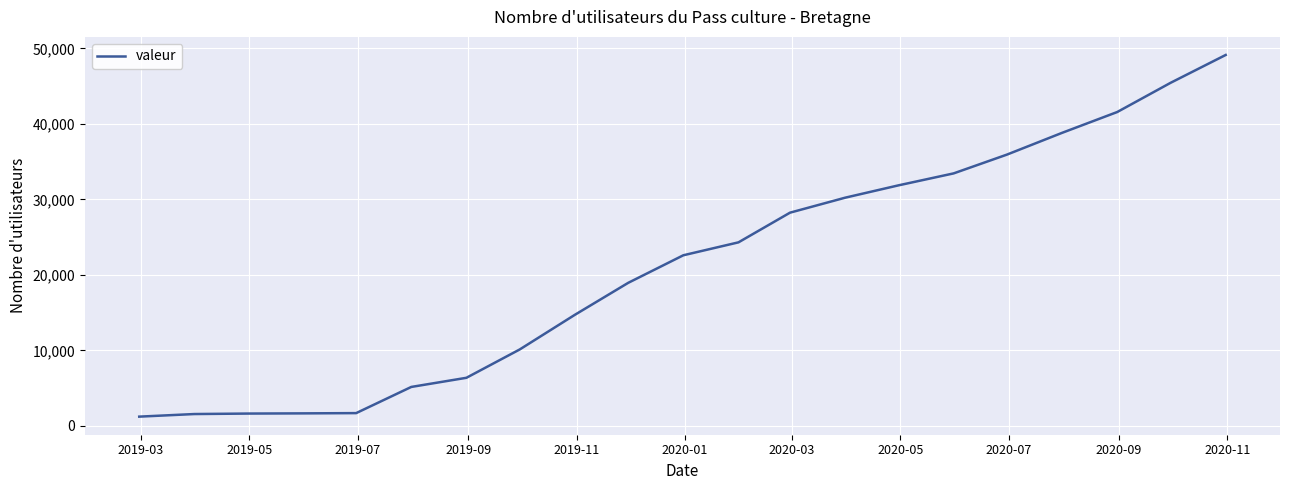

What is the greatest value displayed?

49133